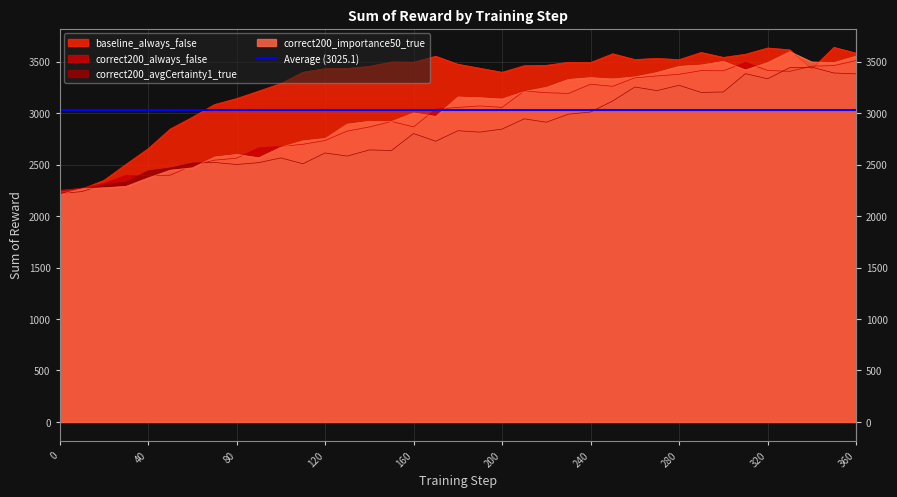

What are all the series names shown in the legend?

baseline_always_false, correct200_always_false, correct200_avgCertainty1_true, correct200_importance50_true